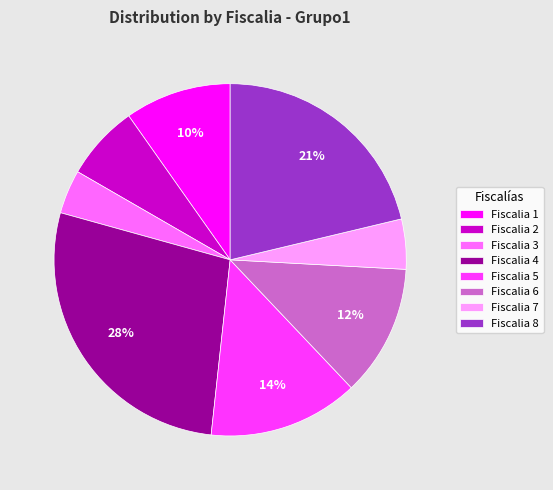

Is Fiscalia 3 the majority of the pie?

No